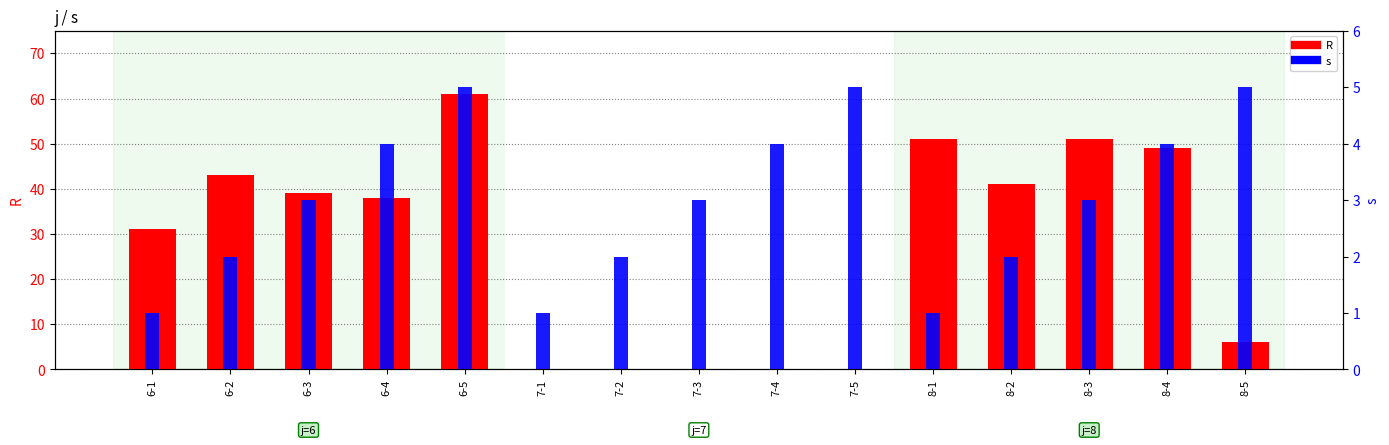

What is the spread (max minus min) of values at 7-1?

1